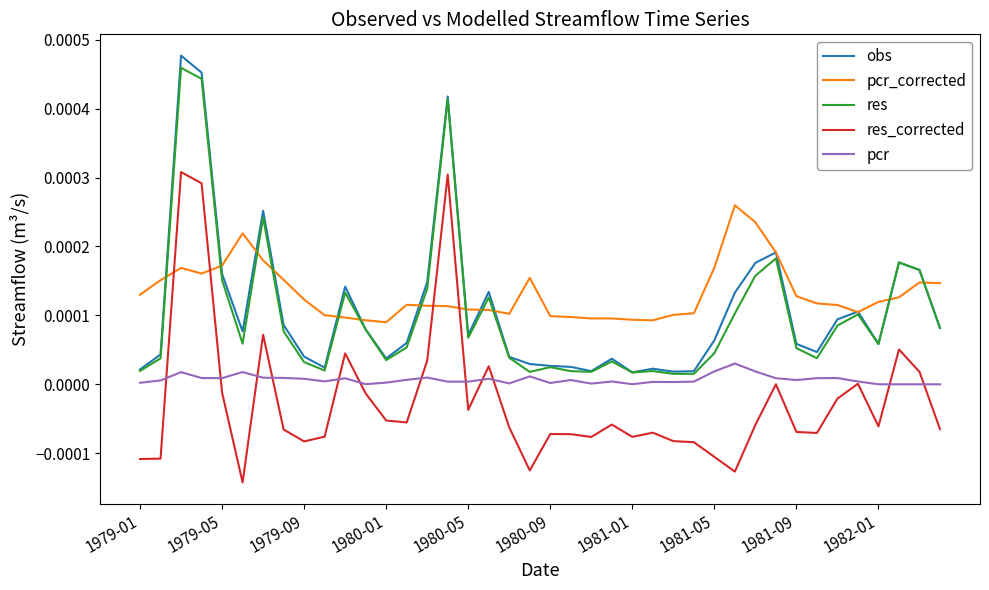

True or false: pcr and res intersect in this chart.

False